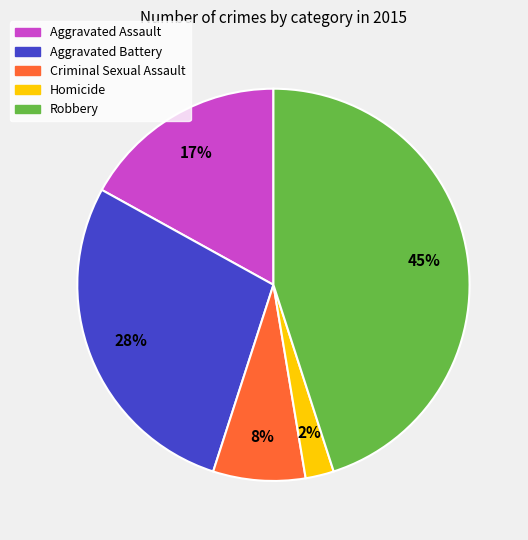

Combined, do Aggravated Assault and Homicide account for over 50%?

No